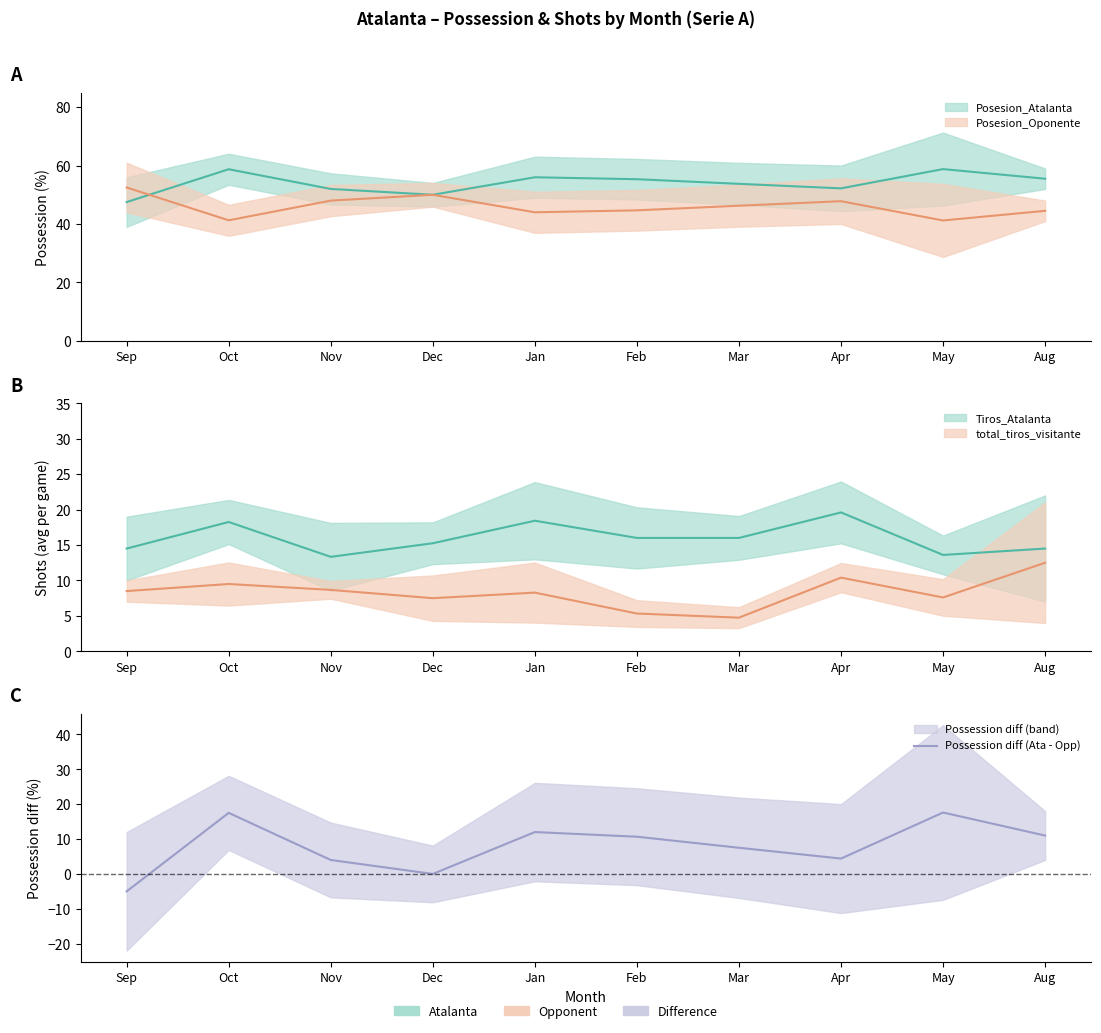

What is the label of the 5th point from the right?

Feb